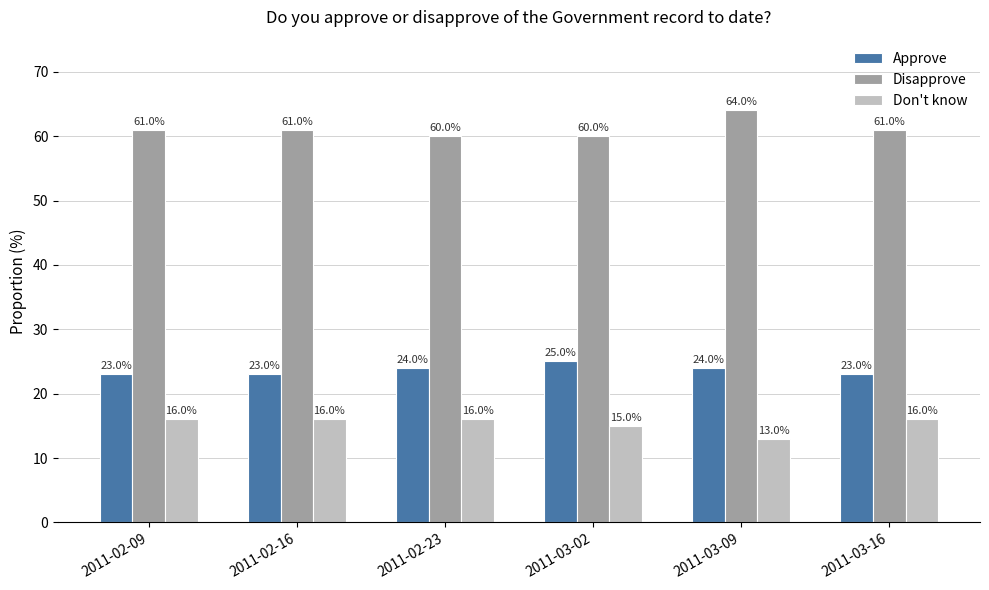

How many series are shown in this chart?

3